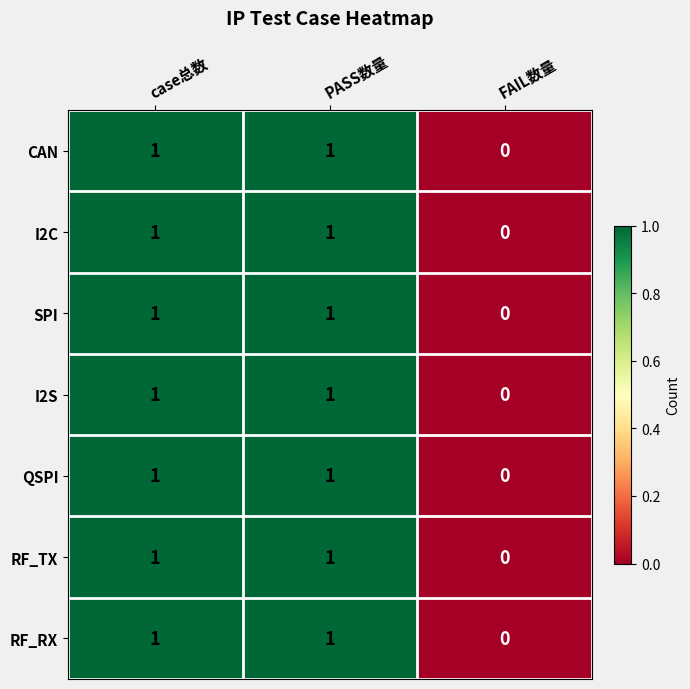

Count the CAN values in the range 0 to 1.

3